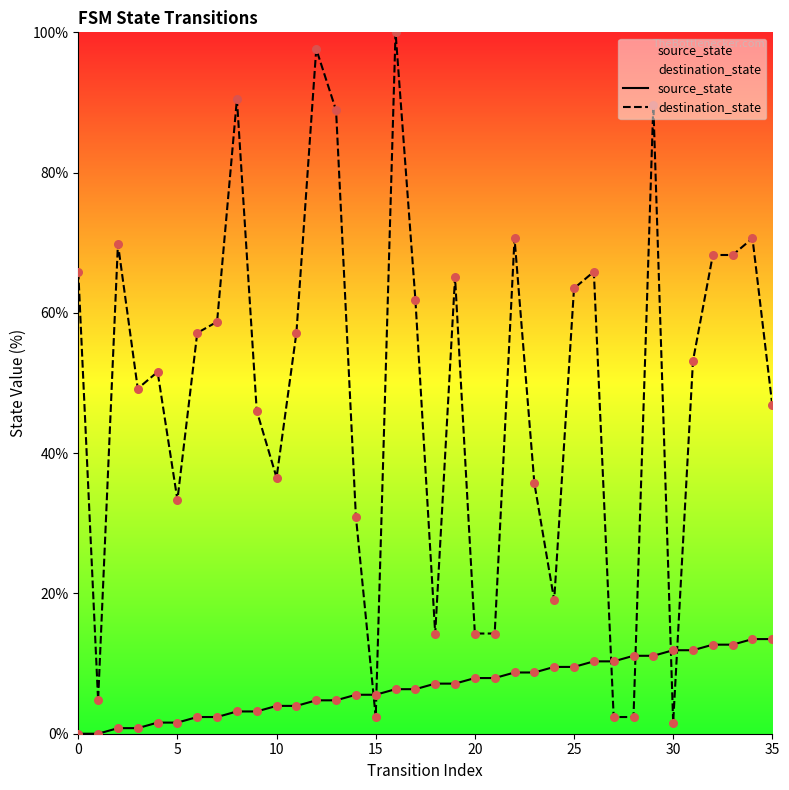

Which series has the largest total across all categories?

destination_state